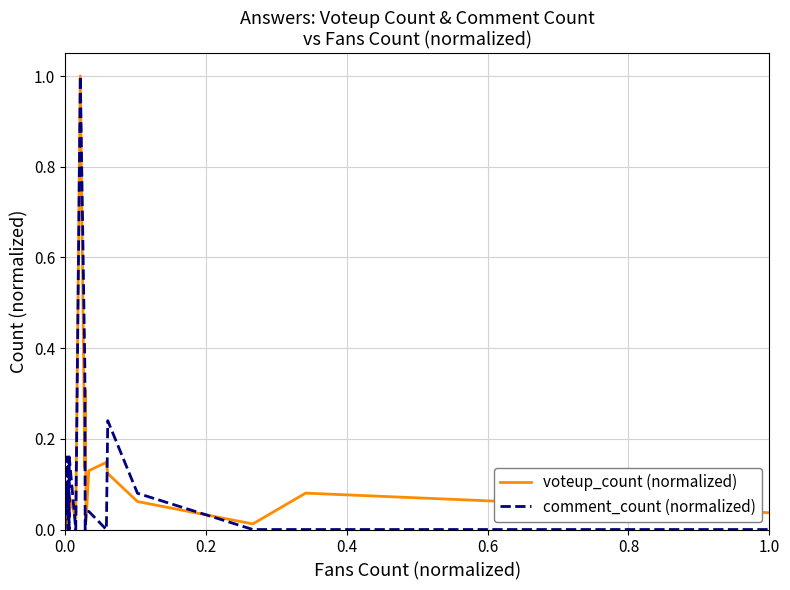

What is the highest value of the voteup_count (normalized) series?

1.0